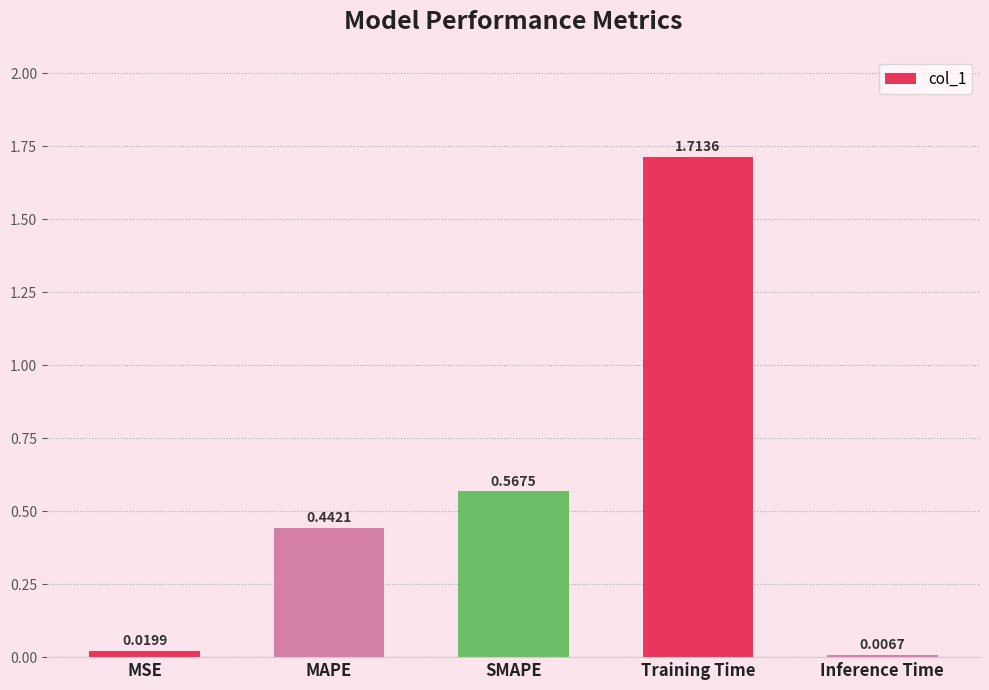

How many bars are there in total?

5